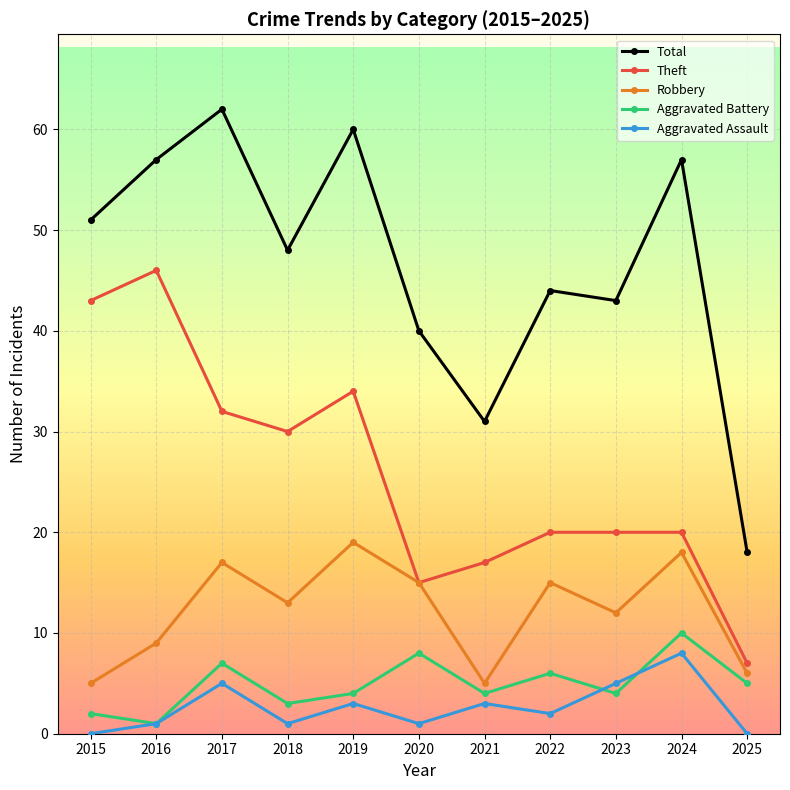

What is the difference between the highest and lowest values at 2022?

42